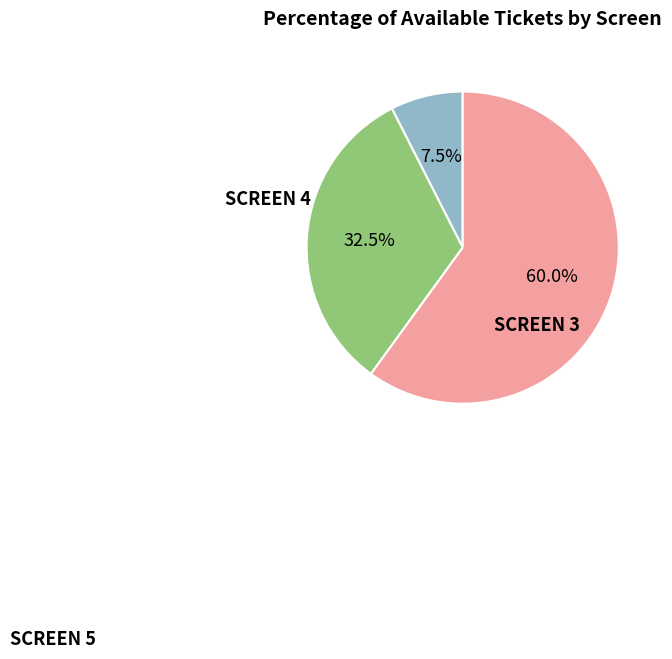

Does any single category account for the majority?

Yes